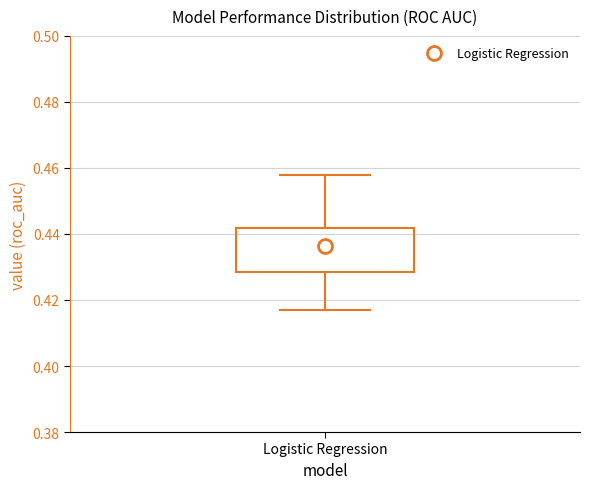

Read this box plot against the y-axis: the position of the median line, the range covered by the box, and the ends of both whiskers. The values are not printed on the chart, so give them approximately, as read against the axis.

median 0.436, box 0.428 to 0.442, whiskers 0.418 to 0.458